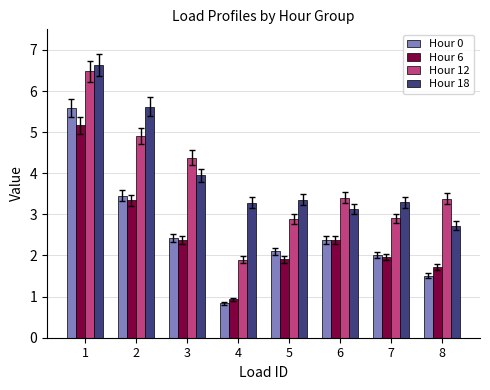

The Hour 18 series shows 6.6 at 1. True or false?

True